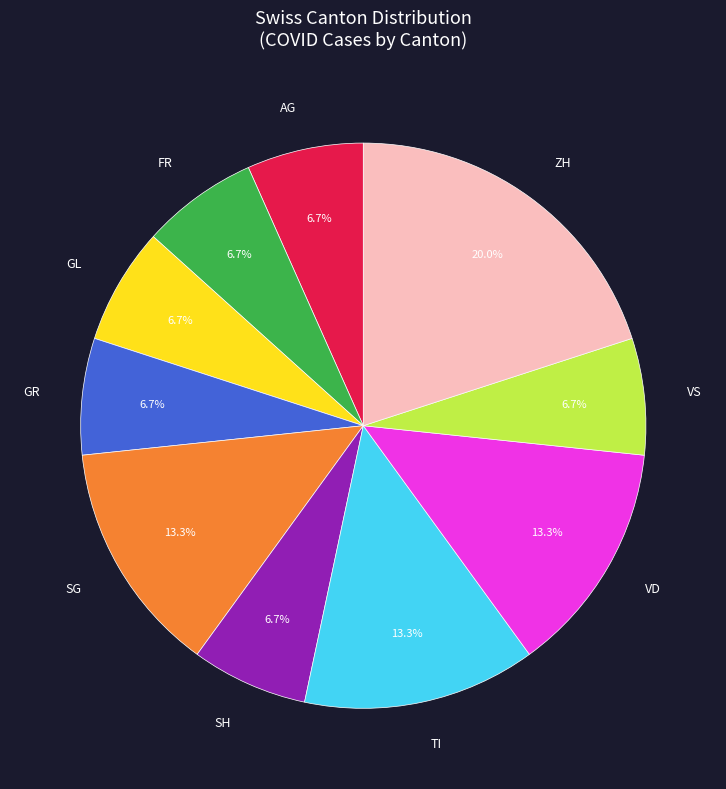

Does any single category account for the majority?

No